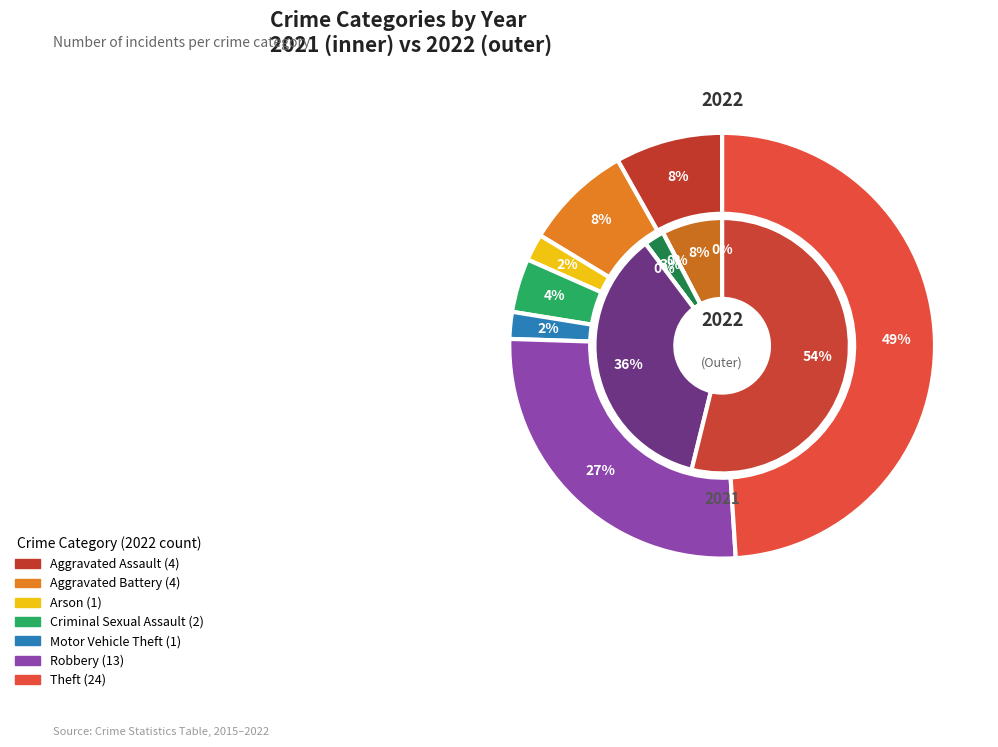

True or false: Robbery accounts for 27% of the total.

True